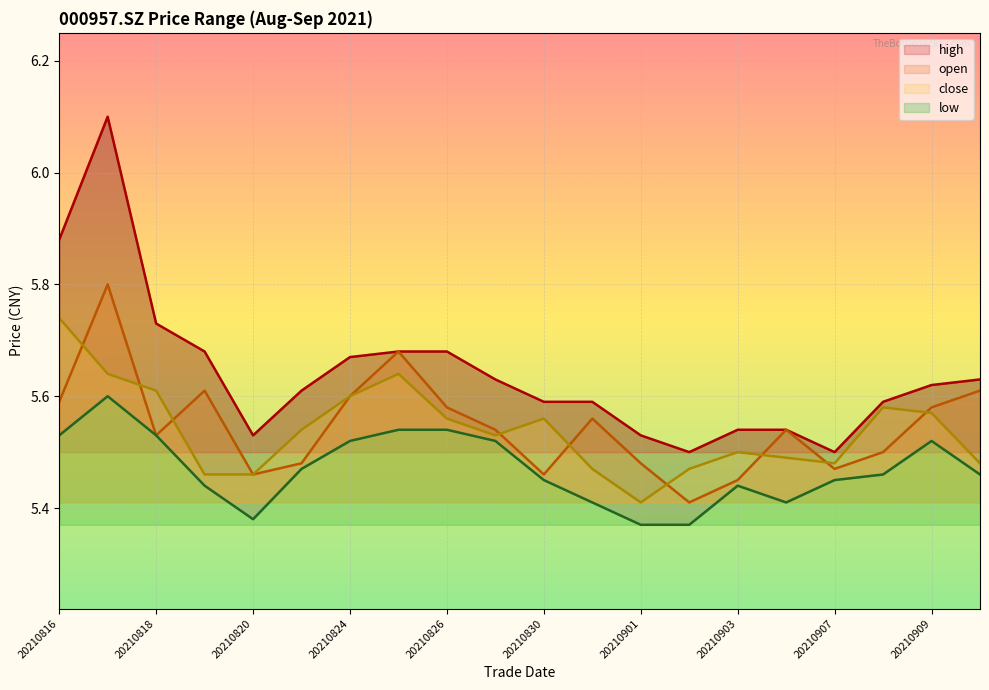

What is the total value across all series at 20210826?

22.4